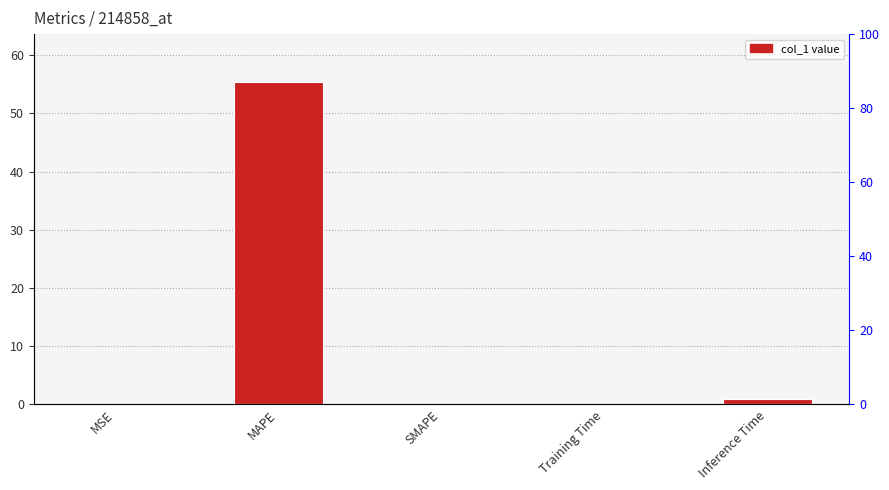

Which category has the highest value across all series?

MAPE